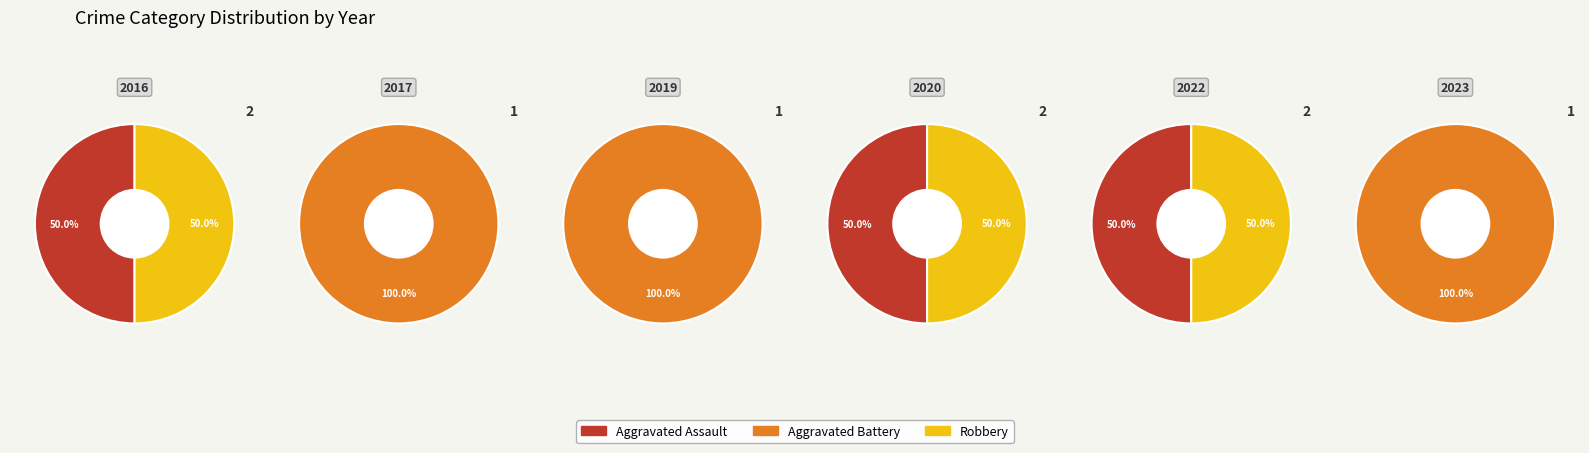

To the nearest percent, what is the combined percentage of 2020 and 2017?

33%